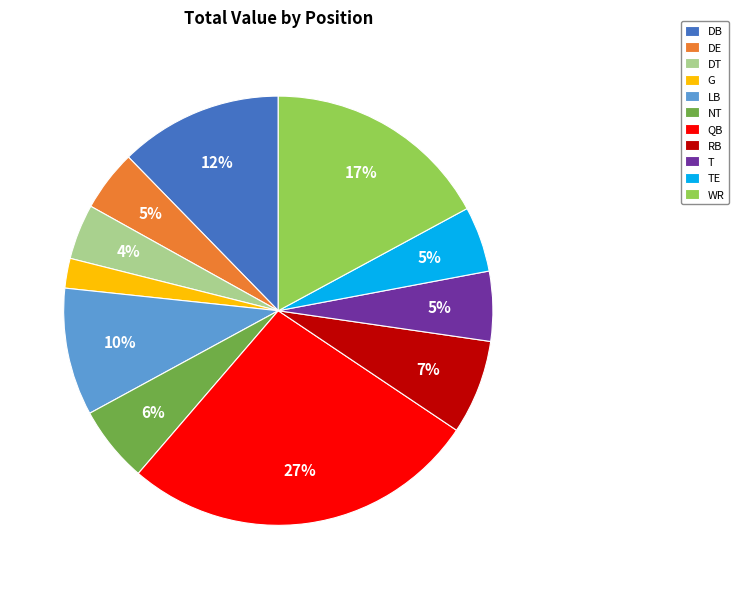

Combined, do DB and RB account for over 50%?

No